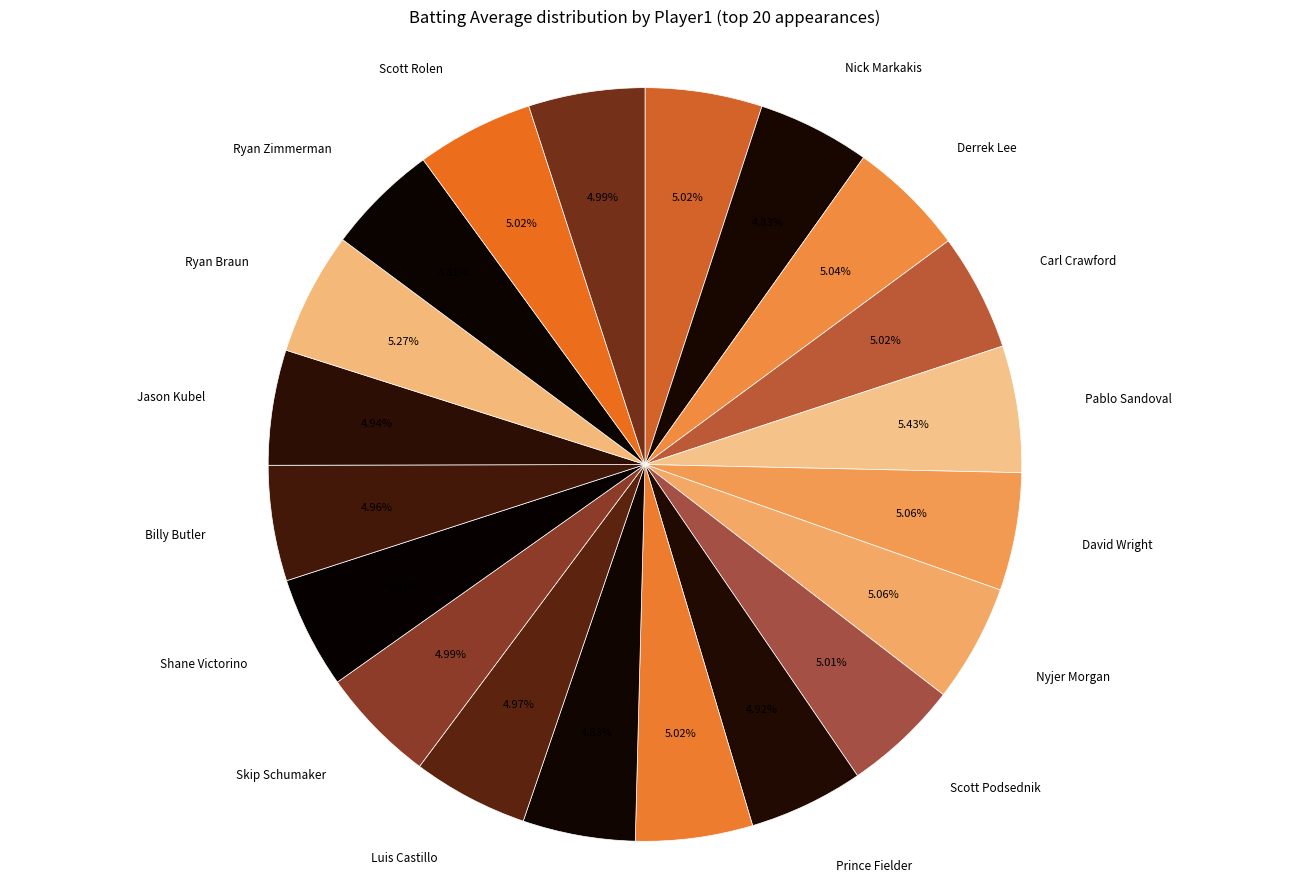

Which category has the smallest portion of the pie?

Shane Victorino